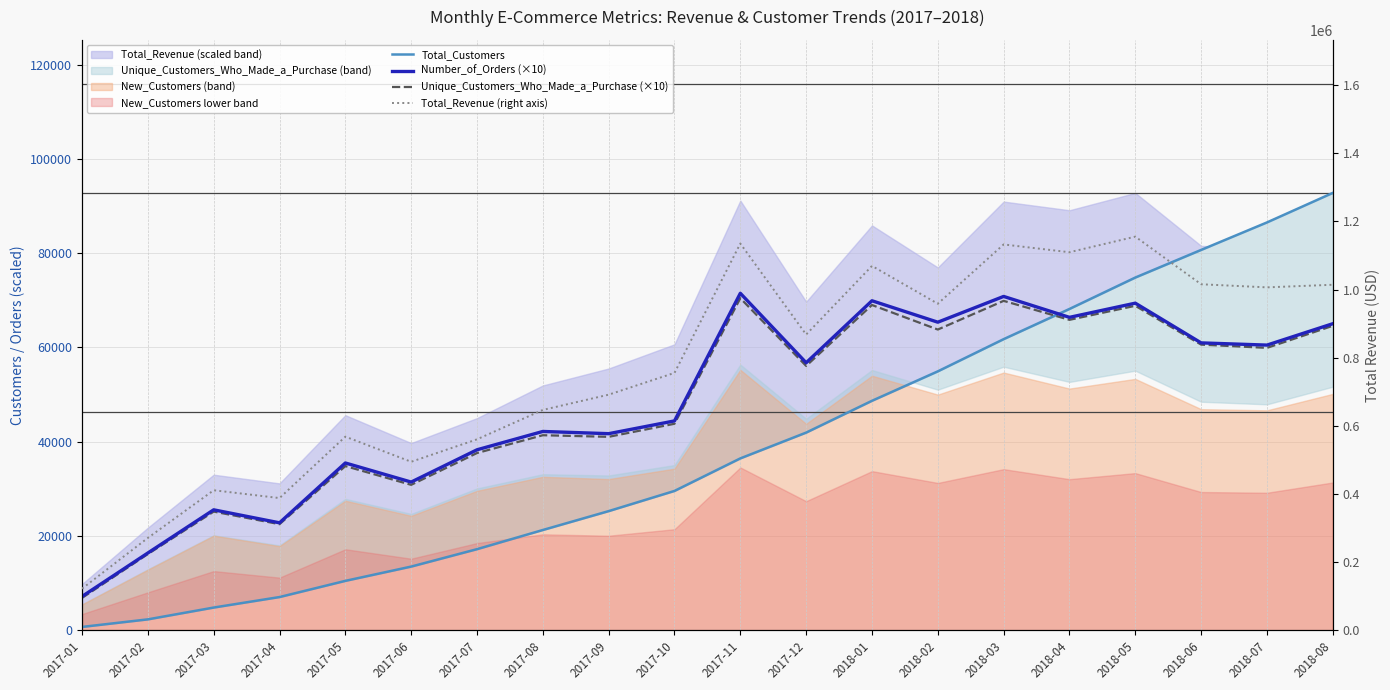

At which category is the sum across all series the highest?

2018-05